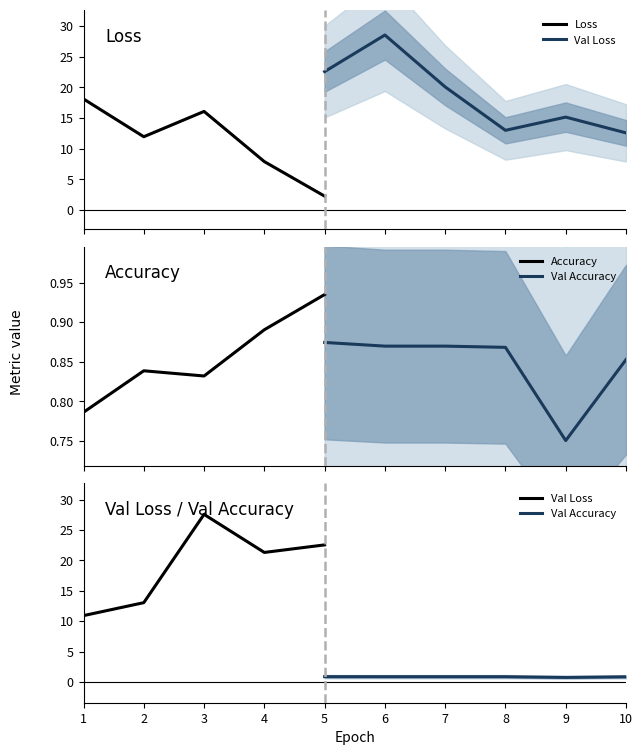

Is the value of Accuracy at 5 greater than the value of Val Accuracy at 9?

Yes